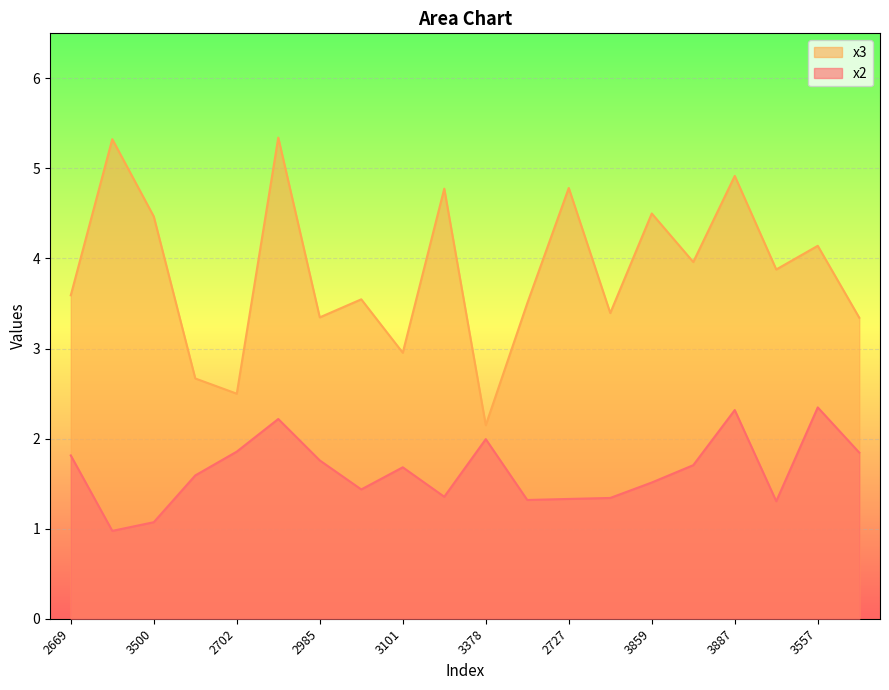

Between 3887 and 2702, which is larger?

3887